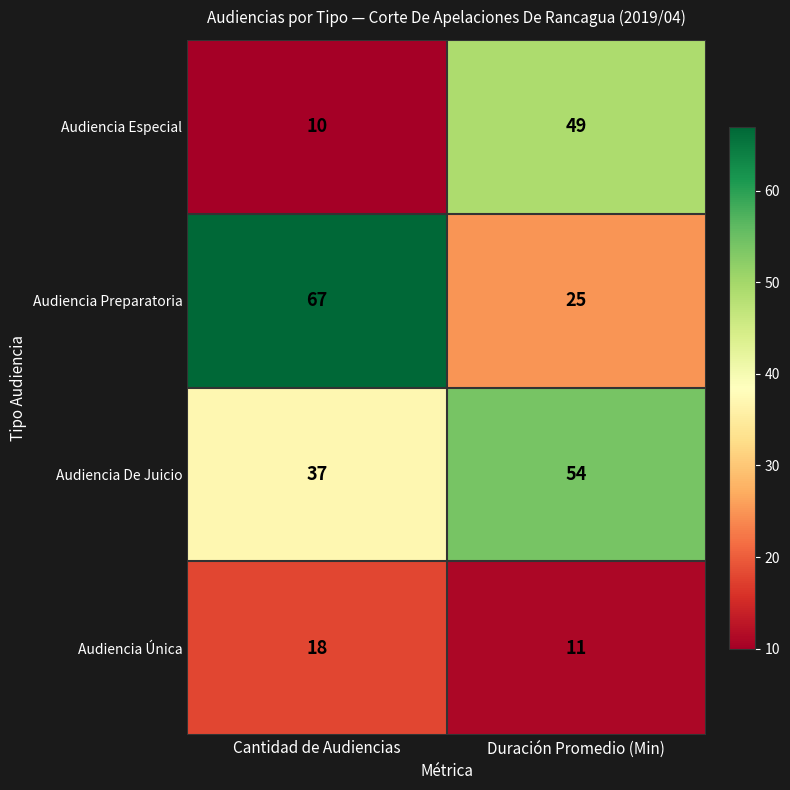

What is the difference between the highest and lowest values at Cantidad de Audiencias?

57